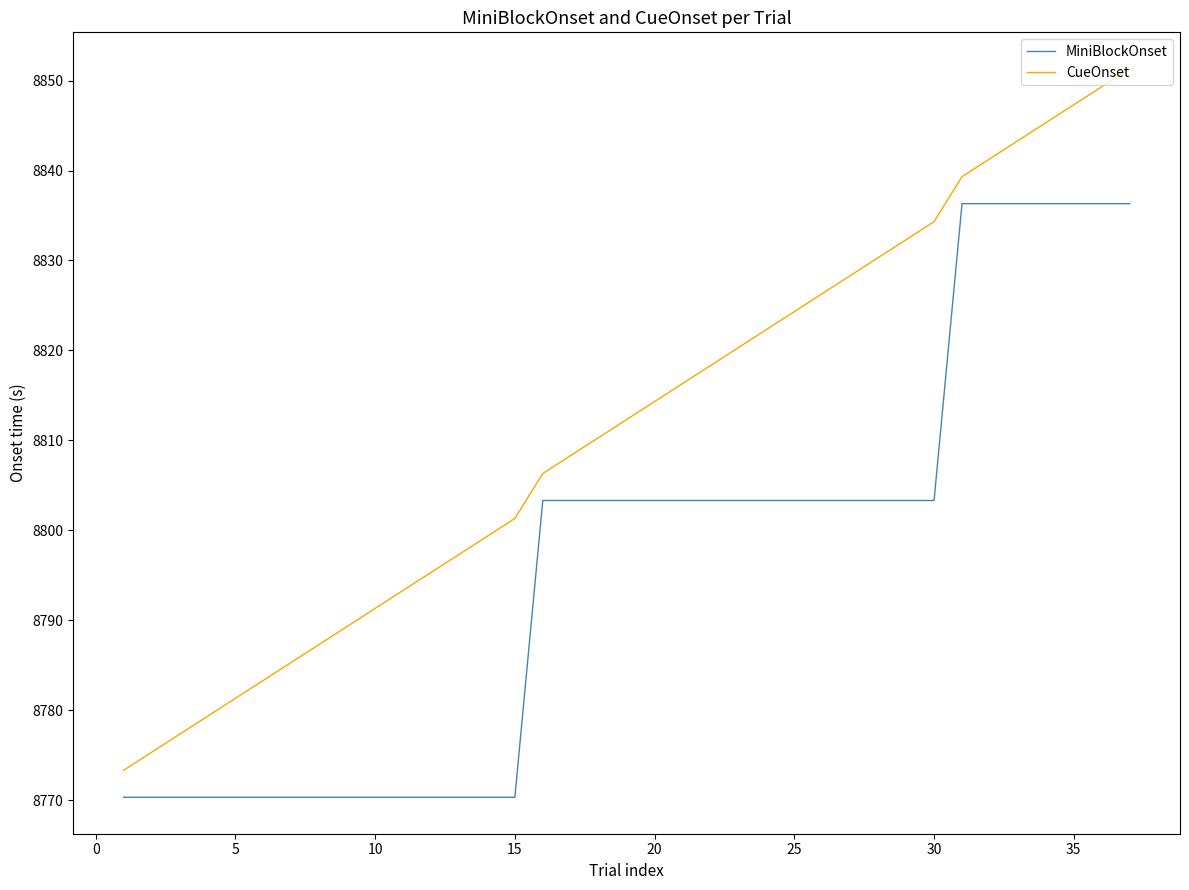

What is the difference between the maximum and minimum values in the MiniBlockOnset series?

66.0